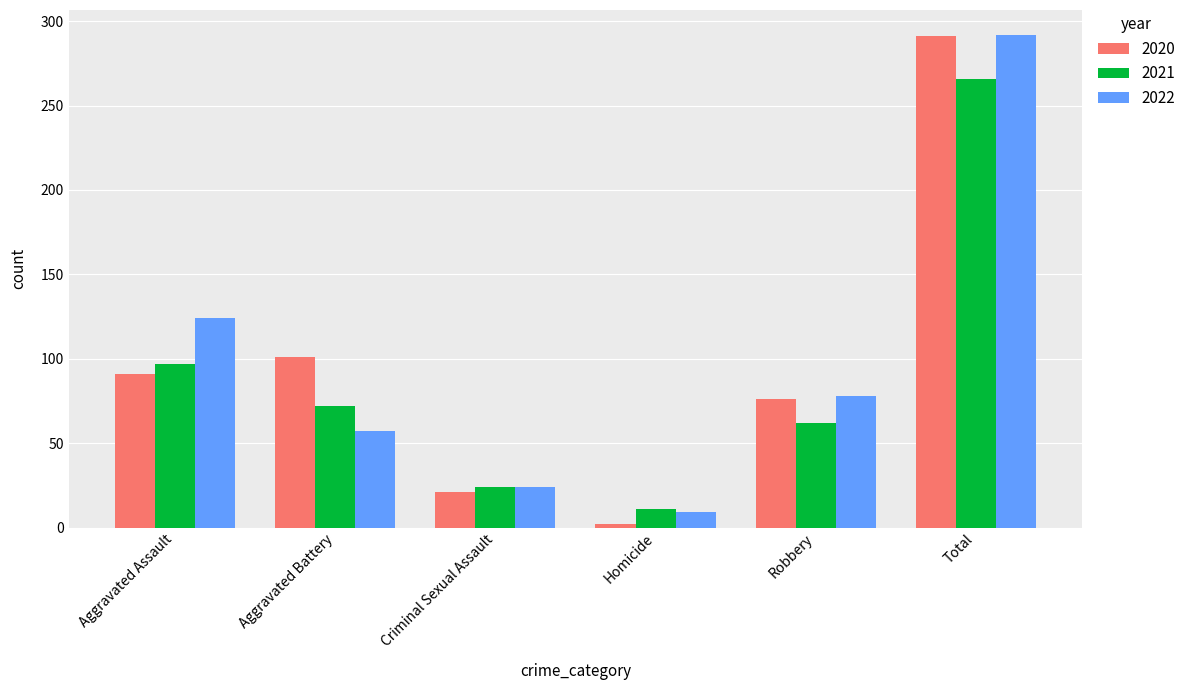

How many groups of bars are there?

6